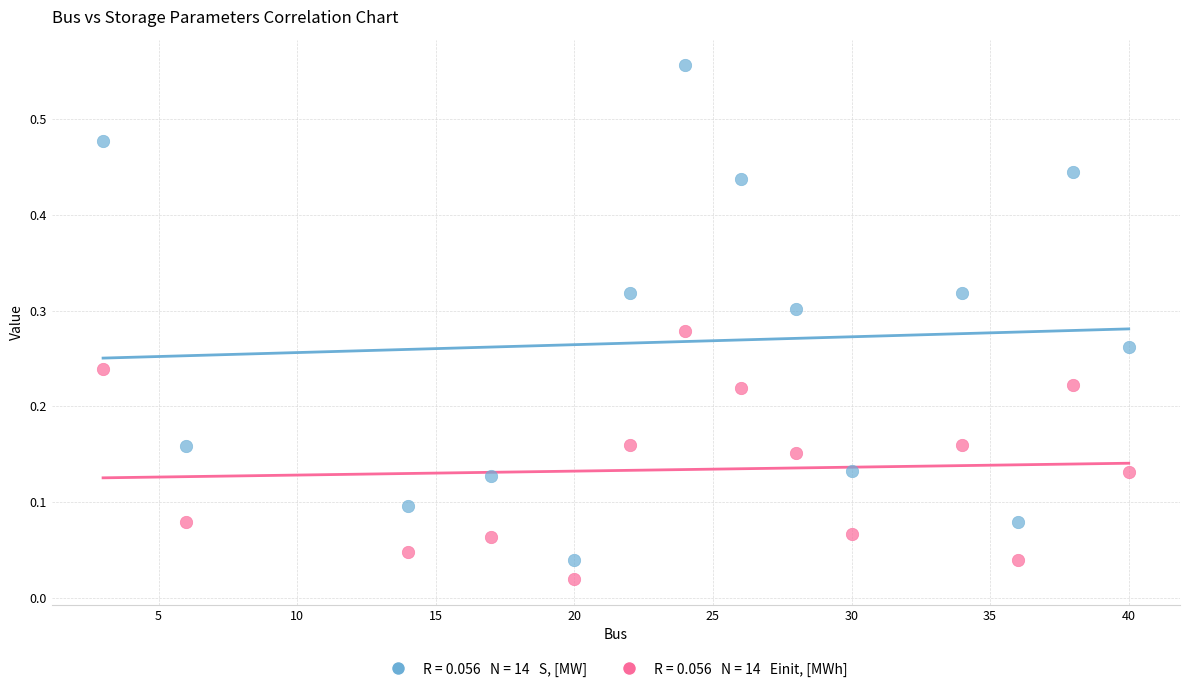

Across all data points, what is the range of X values (max minus min)?

37.0